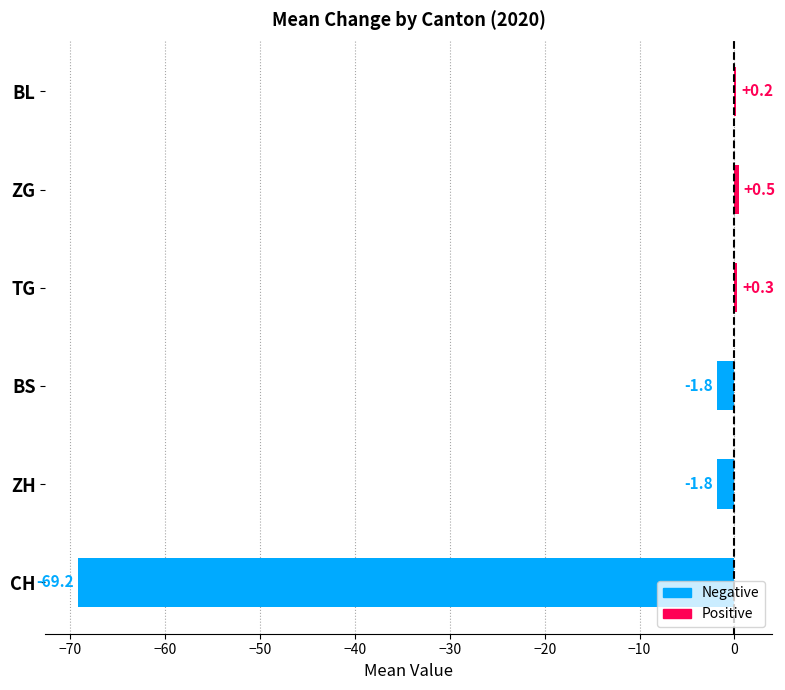

What is the greatest value displayed?

0.5